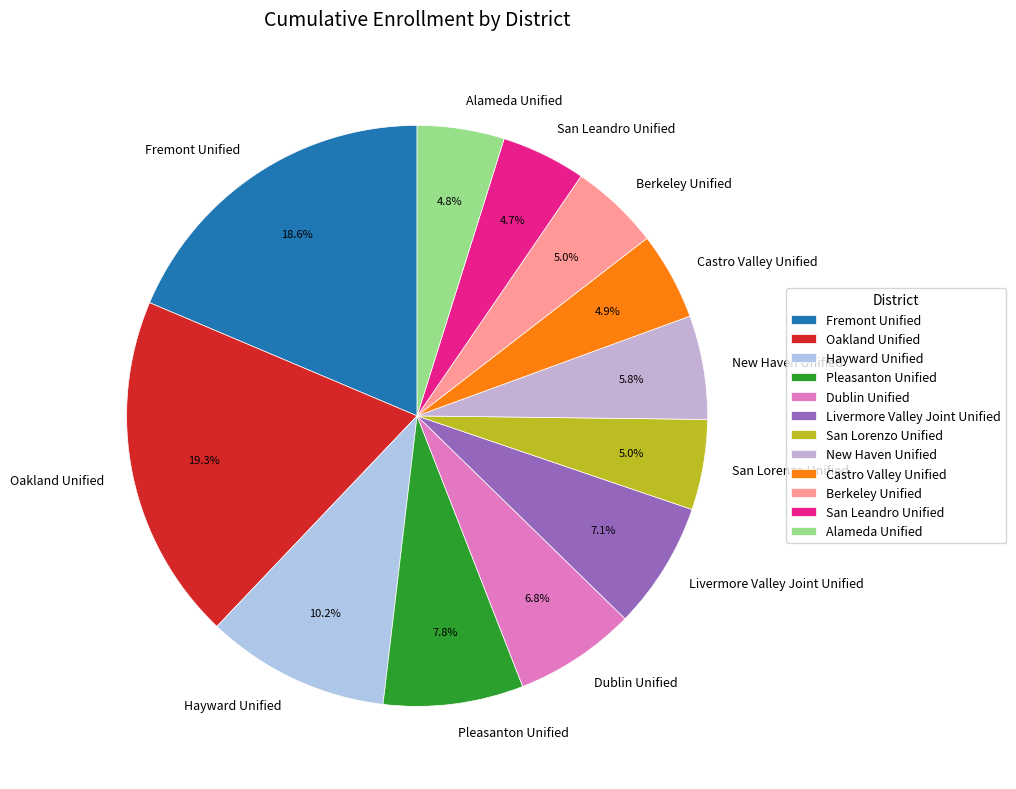

Count the number of slices in the pie.

12